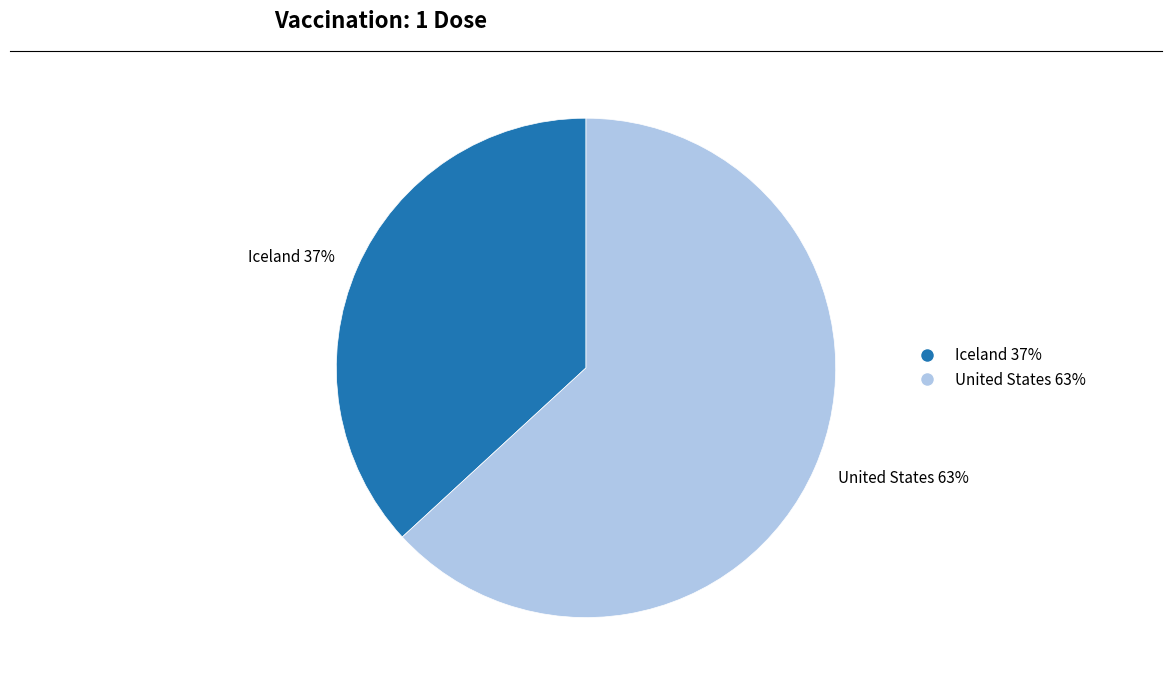

To the nearest percent, what portion does United States represent?

63%